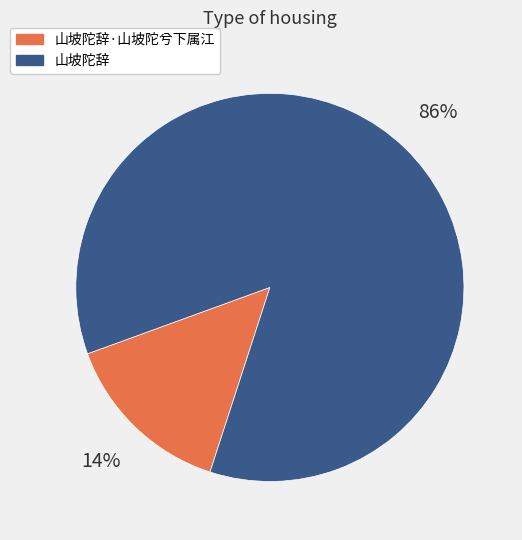

To the nearest percent, what is the combined percentage of 山坡陀辞 and 山坡陀辞·山坡陀兮下属江?

100%